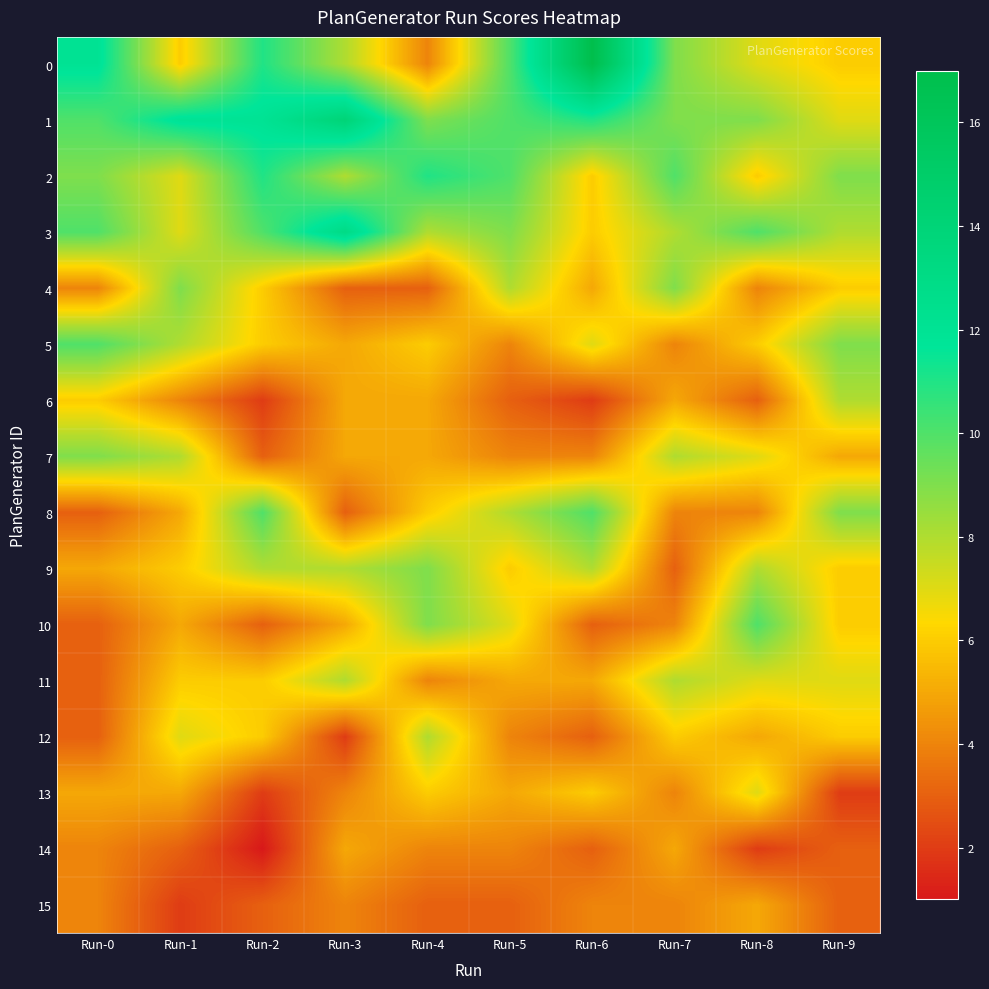

Reading left to right, transcribe all the data shown in this chart.

0: Run-0=12	Run-1=6	Run-2=11	Run-3=8	Run-4=4	Run-5=10	Run-6=17	Run-7=9	Run-8=7	Run-9=6
1: Run-0=10	Run-1=12	Run-2=12	Run-3=14	Run-4=9	Run-5=10	Run-6=11	Run-7=9	Run-8=9	Run-9=7
2: Run-0=9	Run-1=7	Run-2=11	Run-3=8	Run-4=11	Run-5=10	Run-6=6	Run-7=10	Run-8=6	Run-9=9
3: Run-0=10	Run-1=7	Run-2=10	Run-3=13	Run-4=8	Run-5=9	Run-6=6	Run-7=8	Run-8=10	Run-9=8
4: Run-0=4	Run-1=9	Run-2=6	Run-3=3	Run-4=3	Run-5=8	Run-6=5	Run-7=9	Run-8=4	Run-9=6
5: Run-0=10	Run-1=8	Run-2=6	Run-3=5	Run-4=6	Run-5=4	Run-6=7	Run-7=4	Run-8=6	Run-9=9
6: Run-0=6	Run-1=4	Run-2=2	Run-3=5	Run-4=5	Run-5=3	Run-6=2	Run-7=5	Run-8=3	Run-9=8
7: Run-0=9	Run-1=8	Run-2=3	Run-3=5	Run-4=5	Run-5=4	Run-6=4	Run-7=8	Run-8=7	Run-9=5
8: Run-0=3	Run-1=5	Run-2=10	Run-3=3	Run-4=6	Run-5=8	Run-6=10	Run-7=4	Run-8=4	Run-9=9
9: Run-0=5	Run-1=6	Run-2=8	Run-3=8	Run-4=9	Run-5=6	Run-6=8	Run-7=3	Run-8=8	Run-9=6
10: Run-0=3	Run-1=5	Run-2=3	Run-3=5	Run-4=9	Run-5=7	Run-6=3	Run-7=4	Run-8=10	Run-9=6
11: Run-0=3	Run-1=6	Run-2=6	Run-3=8	Run-4=4	Run-5=5	Run-6=5	Run-7=8	Run-8=7	Run-9=7
12: Run-0=3	Run-1=7	Run-2=6	Run-3=2	Run-4=8	Run-5=4	Run-6=3	Run-7=6	Run-8=5	Run-9=6
13: Run-0=5	Run-1=5	Run-2=2	Run-3=4	Run-4=6	Run-5=5	Run-6=6	Run-7=4	Run-8=7	Run-9=2
14: Run-0=4	Run-1=3	Run-2=1	Run-3=5	Run-4=4	Run-5=4	Run-6=3	Run-7=5	Run-8=2	Run-9=3
15: Run-0=4	Run-1=2	Run-2=3	Run-3=4	Run-4=3	Run-5=3	Run-6=4	Run-7=4	Run-8=5	Run-9=3